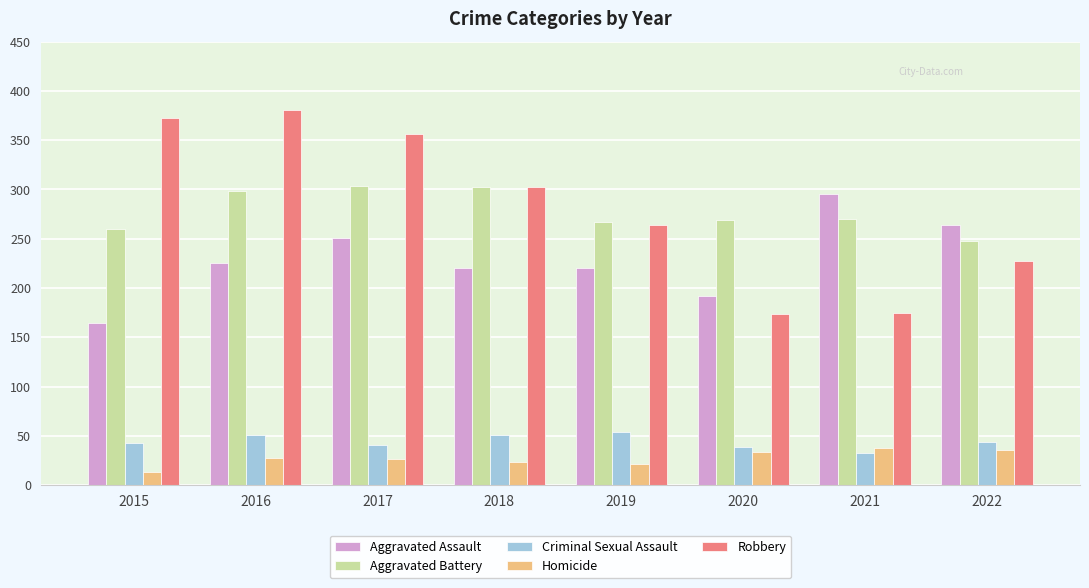

Which series has the largest range (max minus min)?

Robbery